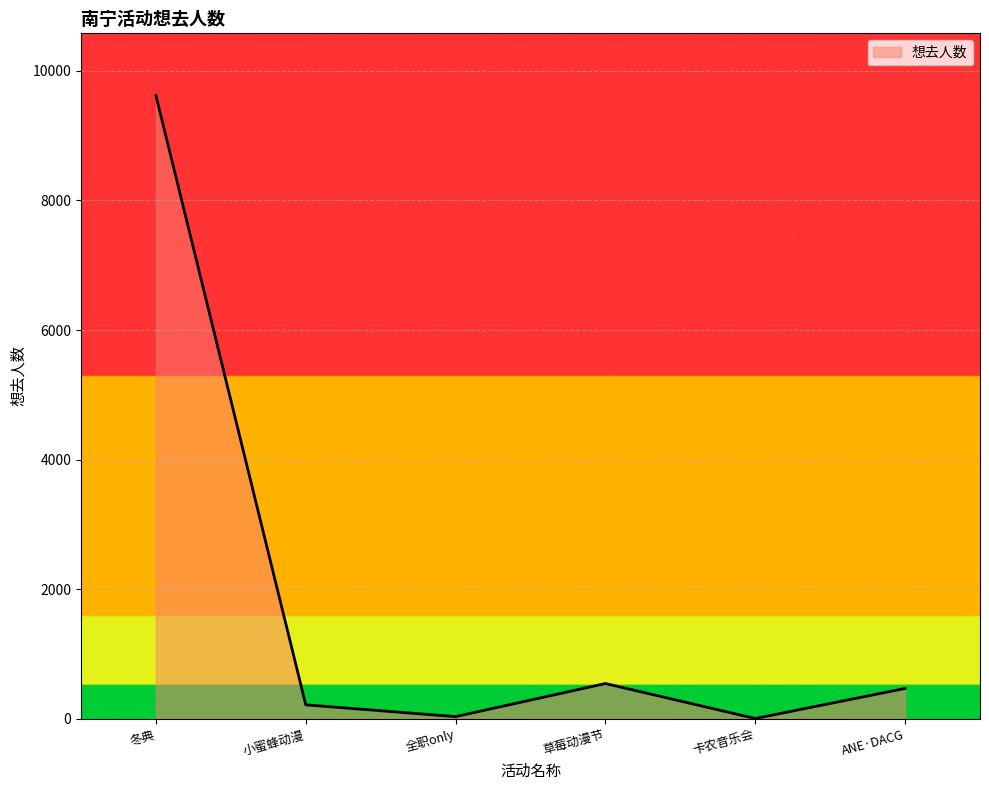

Which category has the highest value across all series?

冬典